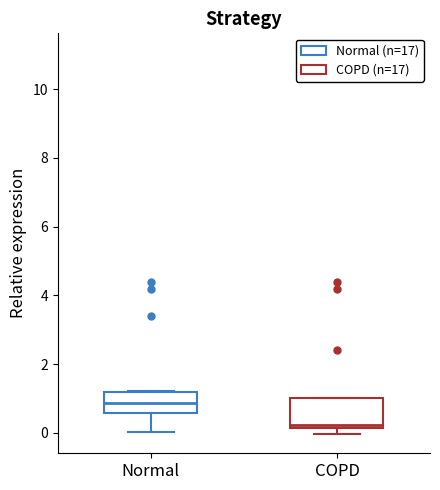

Reading left to right, read every box against the y-axis: the position of its median line, the range the box covers, and the ends of its whiskers. The values are not printed on the chart, so give them approximately, as read against the axis.

Normal: median 0.8, box 0.6 to 1.2, whiskers 0.0 to 1.2
COPD: median 0.2 (just above the box's lower edge), box 0.2 to 1.0, whiskers 0.0 to 1.0